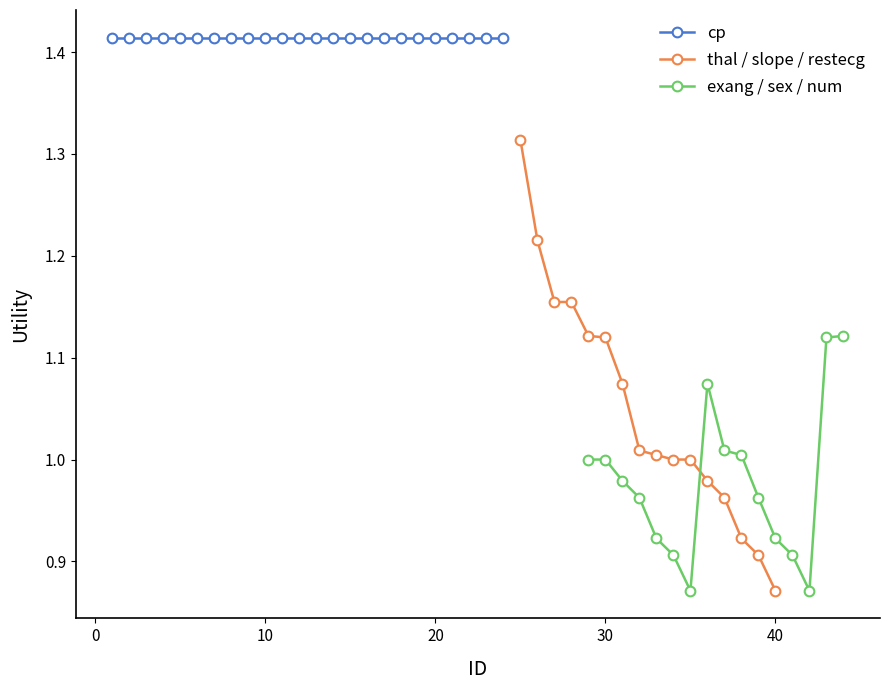

At which label does thal / slope / restecg reach its minimum?

40